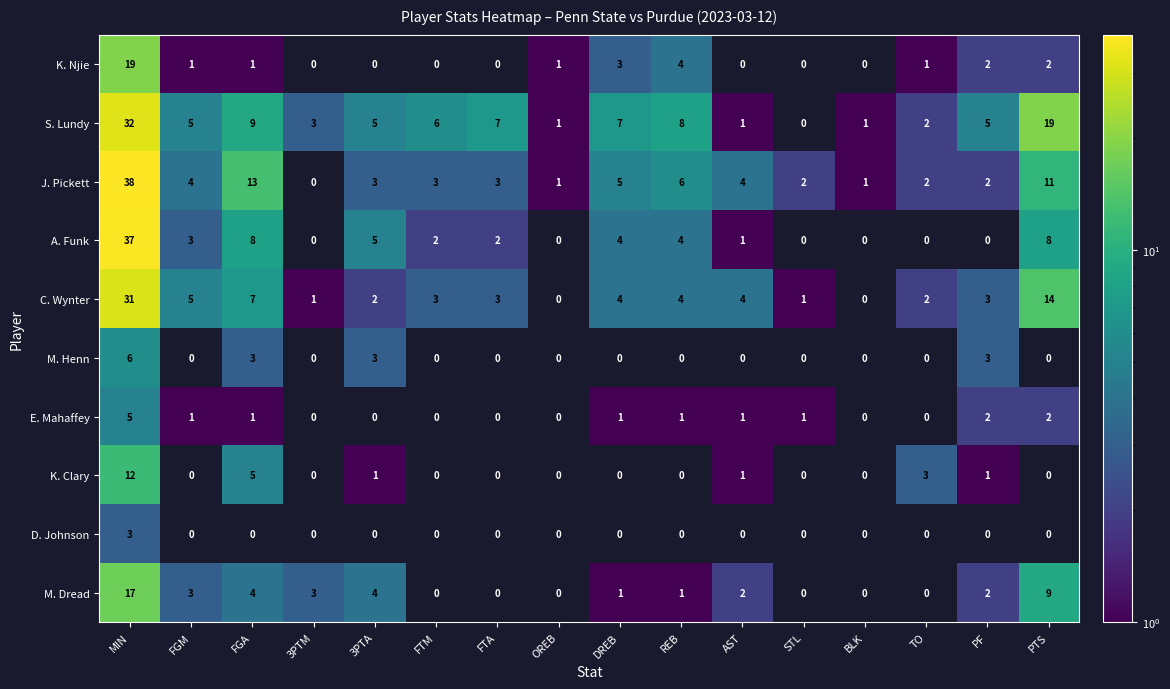

What is the difference between the second highest and second lowest values in the A. Funk series?

8